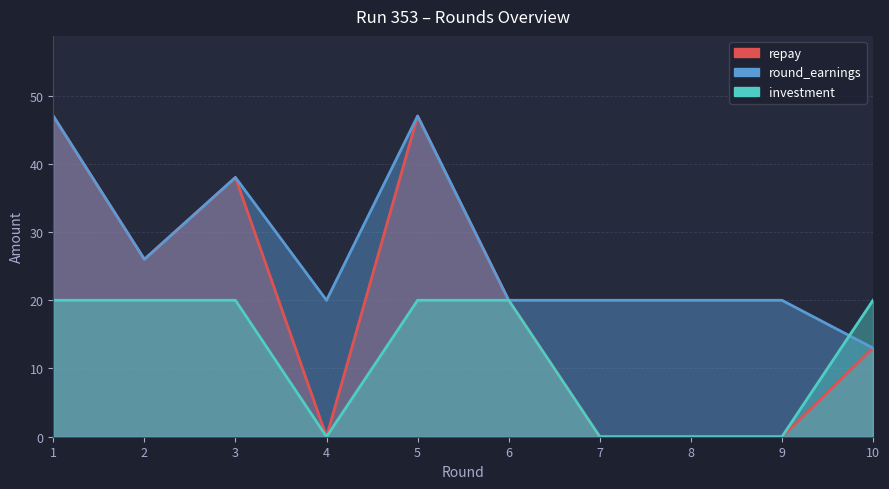

True or false: round_earnings has a value of 20 at 6.

True